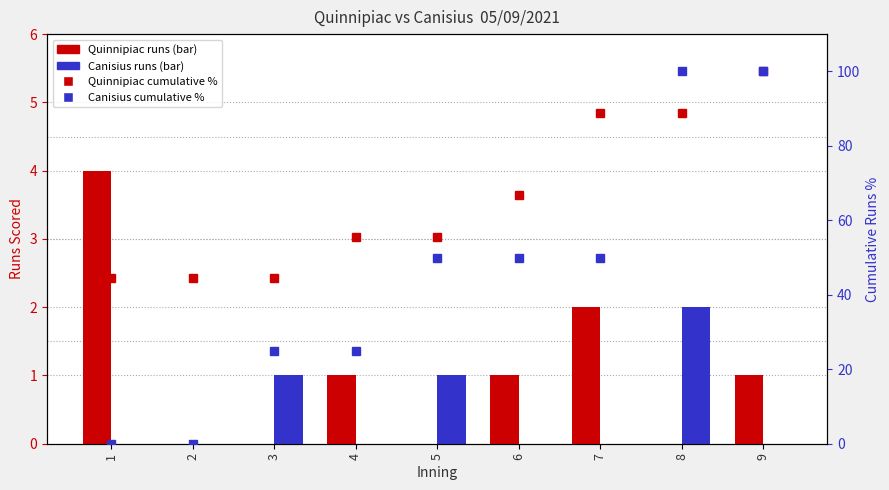

What is the sum of all Canisius cumulative % values?

400.0